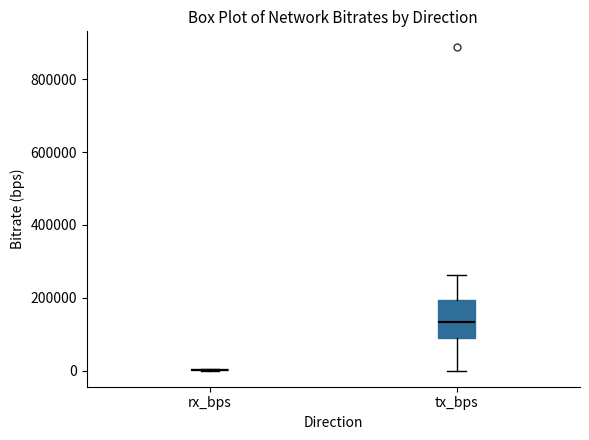

Where does the upper whisker of the box for tx_bps end on the y-axis? The values are not printed on the chart, so give them approximately, as read against the axis.

260000